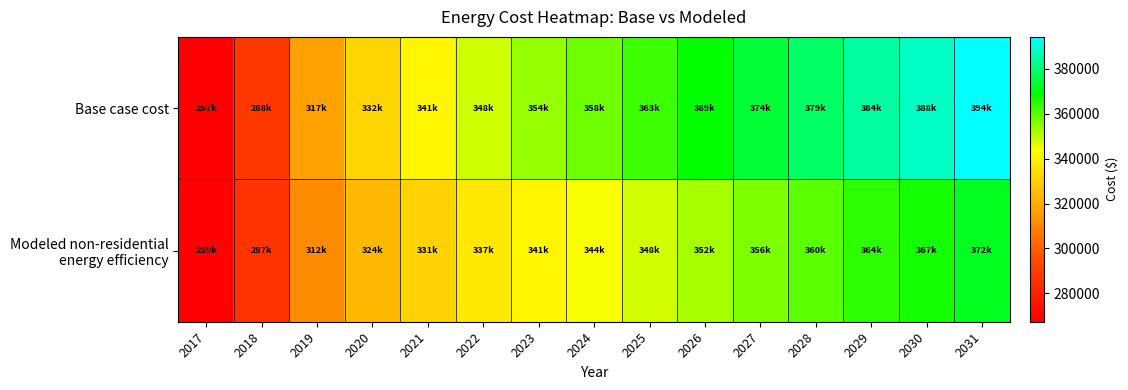

Rank the series at 2026 from lowest to highest value.

Modeled non-residential energy efficiency, Base case cost